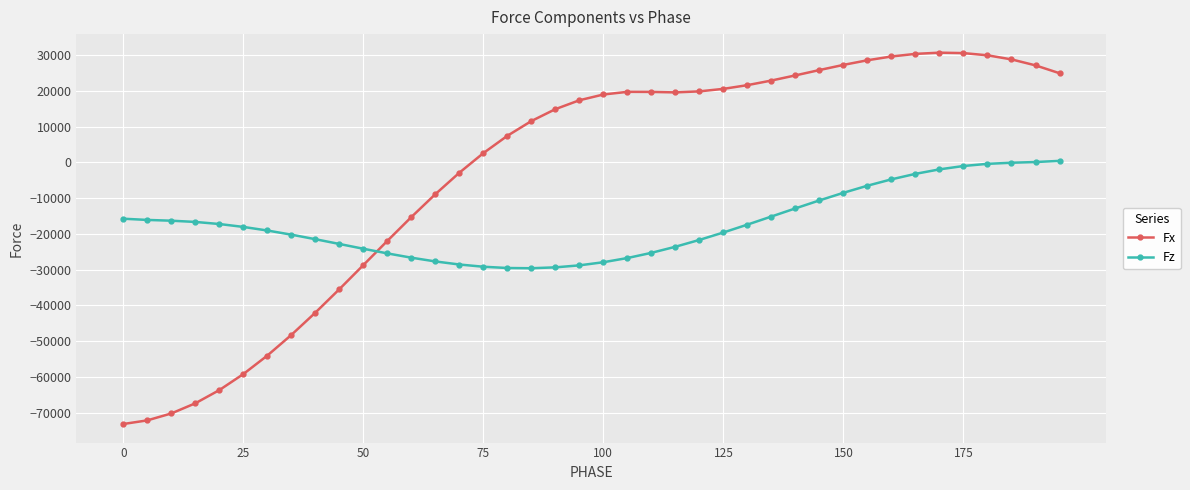

What is the average value of the Fx series?

-2707.7